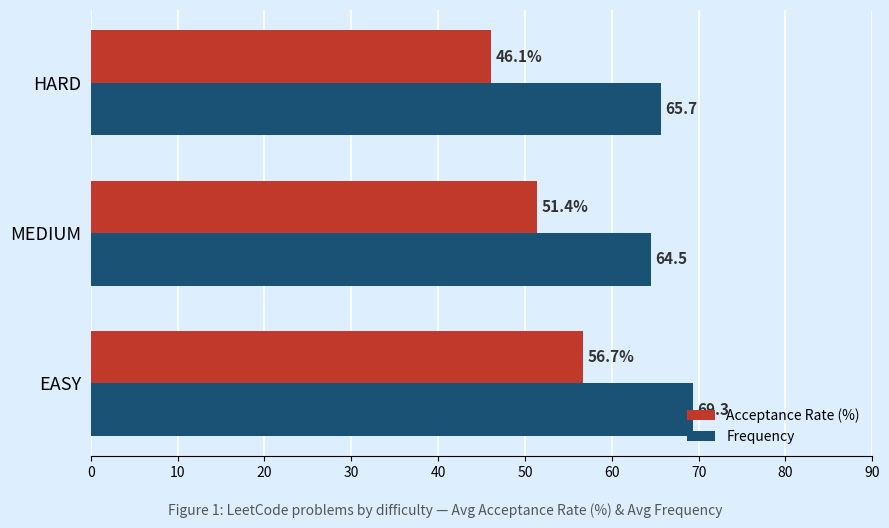

What is the highest value of the Frequency series?

69.3